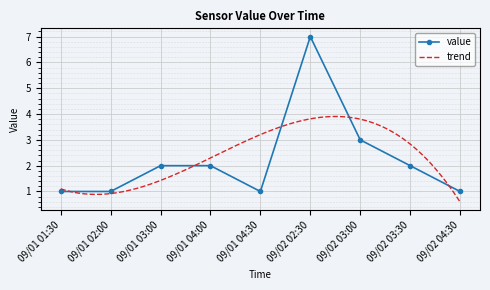

List the labels in order of value, largest first.

09/02 02:30, 09/02 03:00, 09/01 03:00, 09/01 04:00, 09/02 03:30, 09/01 01:30, 09/01 02:00, 09/01 04:30, 09/02 04:30